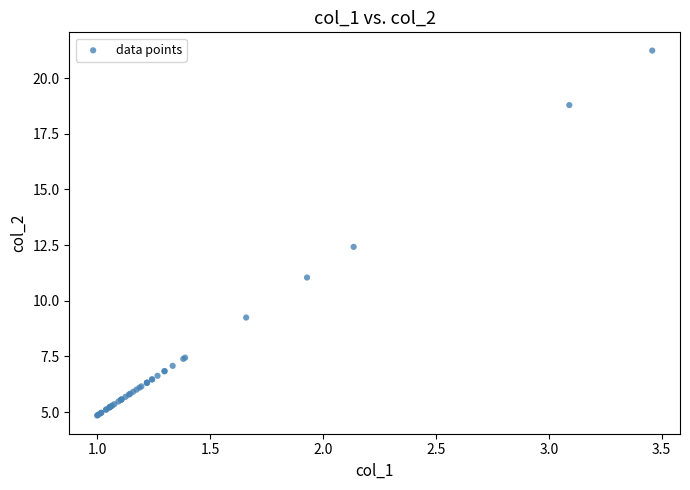

What Y value in the scatter plot is closest to 13?

12.4